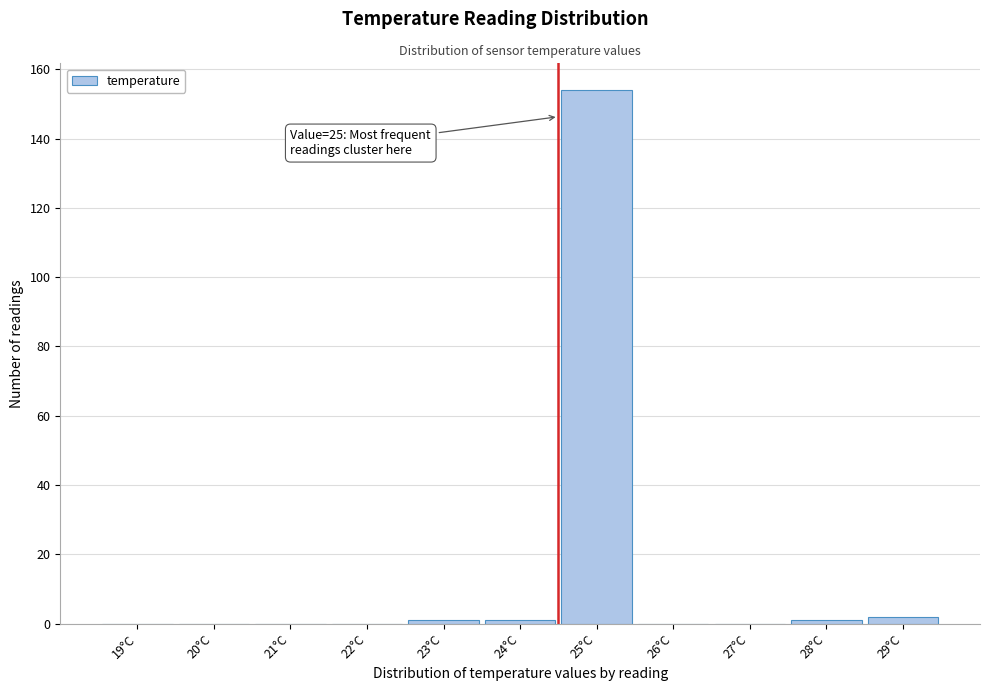

Reading left to right, list all the values displayed in this chart.

19°C=0	20°C=0	21°C=0	22°C=0	23°C=1	24°C=1	25°C=154	26°C=0	27°C=0	28°C=1	29°C=2